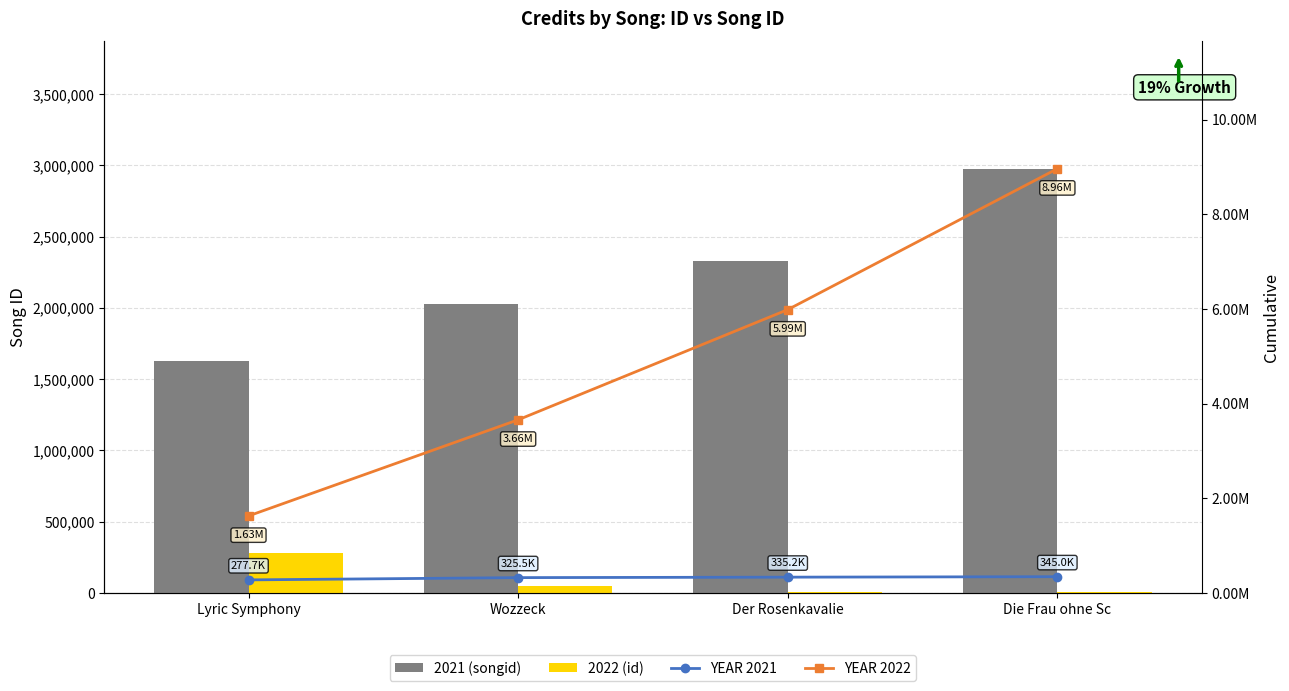

At which label is YEAR 2022 closest to 5295594?

Der Rosenkavalie